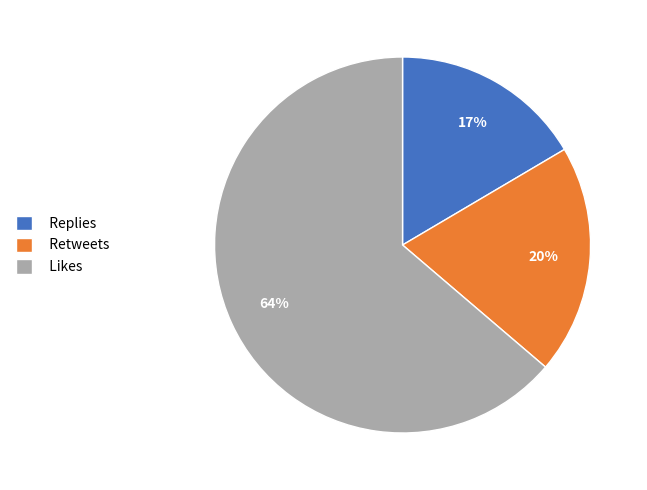

Count the number of slices in the pie.

3